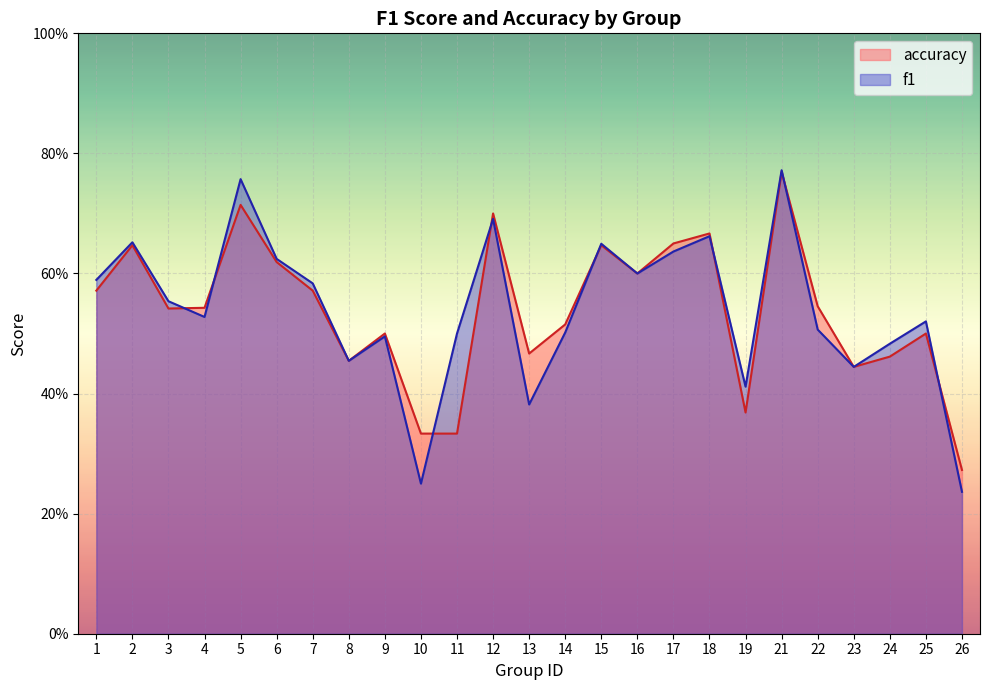

How many lines are shown in the chart?

2